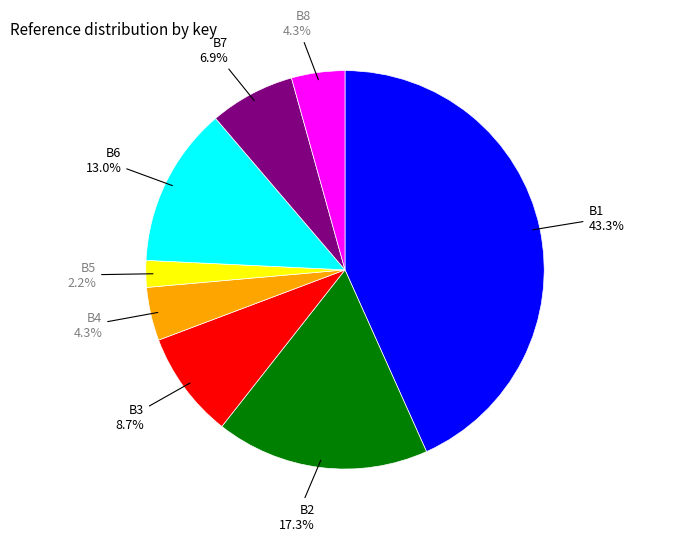

Do B1 and B5 together represent more than half of the pie?

No